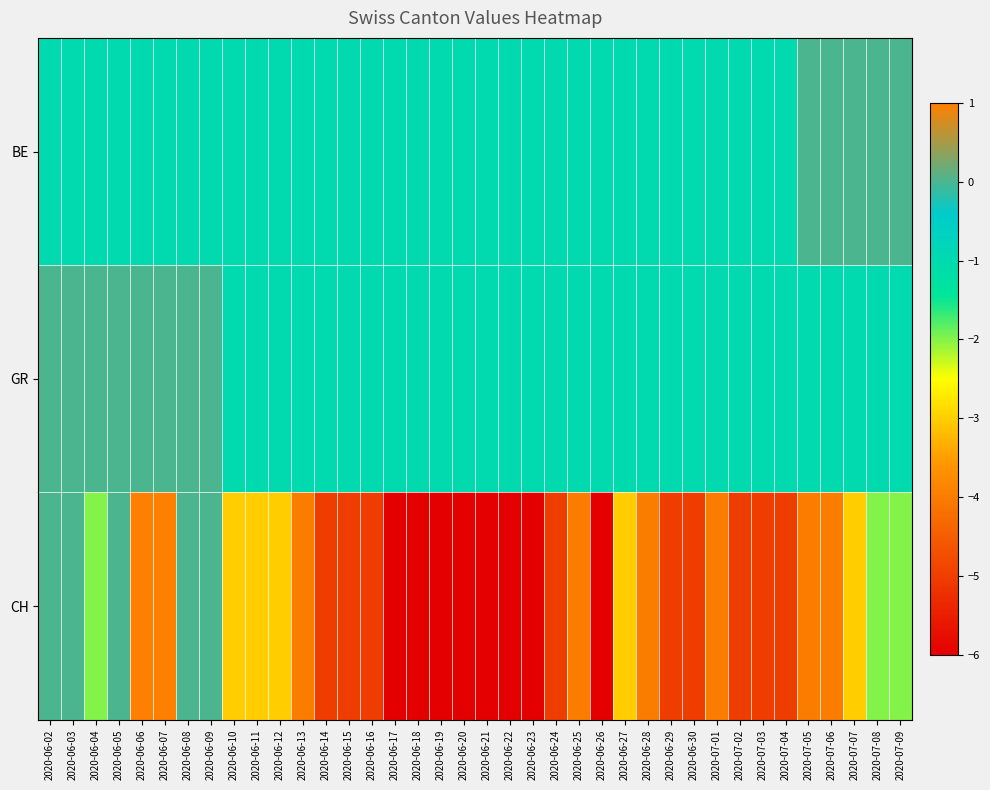

Reading left to right, what are all the values shown in this chart?

BE: 2020-06-02=-1	2020-06-03=-1	2020-06-04=-1	2020-06-05=-1	2020-06-06=-1	2020-06-07=-1	2020-06-08=-1	2020-06-09=-1	2020-06-10=-1	2020-06-11=-1	2020-06-12=-1	2020-06-13=-1	2020-06-14=-1	2020-06-15=-1	2020-06-16=-1	2020-06-17=-1	2020-06-18=-1	2020-06-19=-1	2020-06-20=-1	2020-06-21=-1	2020-06-22=-1	2020-06-23=-1	2020-06-24=-1	2020-06-25=-1	2020-06-26=-1	2020-06-27=-1	2020-06-28=-1	2020-06-29=-1	2020-06-30=-1	2020-07-01=-1	2020-07-02=-1	2020-07-03=-1	2020-07-04=-1	2020-07-05=0	2020-07-06=0	2020-07-07=0	2020-07-08=0	2020-07-09=0
GR: 2020-06-02=0	2020-06-03=0	2020-06-04=0	2020-06-05=0	2020-06-06=0	2020-06-07=0	2020-06-08=0	2020-06-09=0	2020-06-10=-1	2020-06-11=-1	2020-06-12=-1	2020-06-13=-1	2020-06-14=-1	2020-06-15=-1	2020-06-16=-1	2020-06-17=-1	2020-06-18=-1	2020-06-19=-1	2020-06-20=-1	2020-06-21=-1	2020-06-22=-1	2020-06-23=-1	2020-06-24=-1	2020-06-25=-1	2020-06-26=-1	2020-06-27=-1	2020-06-28=-1	2020-06-29=-1	2020-06-30=-1	2020-07-01=-1	2020-07-02=-1	2020-07-03=-1	2020-07-04=-1	2020-07-05=-1	2020-07-06=-1	2020-07-07=-1	2020-07-08=-1	2020-07-09=-1
CH: 2020-06-02=0	2020-06-03=0	2020-06-04=-2	2020-06-05=0	2020-06-06=1	2020-06-07=1	2020-06-08=0	2020-06-09=0	2020-06-10=-3	2020-06-11=-3	2020-06-12=-3	2020-06-13=-4	2020-06-14=-5	2020-06-15=-5	2020-06-16=-5	2020-06-17=-6	2020-06-18=-6	2020-06-19=-6	2020-06-20=-6	2020-06-21=-6	2020-06-22=-6	2020-06-23=-6	2020-06-24=-5	2020-06-25=-4	2020-06-26=-6	2020-06-27=-3	2020-06-28=-4	2020-06-29=-5	2020-06-30=-5	2020-07-01=-4	2020-07-02=-5	2020-07-03=-5	2020-07-04=-5	2020-07-05=-4	2020-07-06=-4	2020-07-07=-3	2020-07-08=-2	2020-07-09=-2